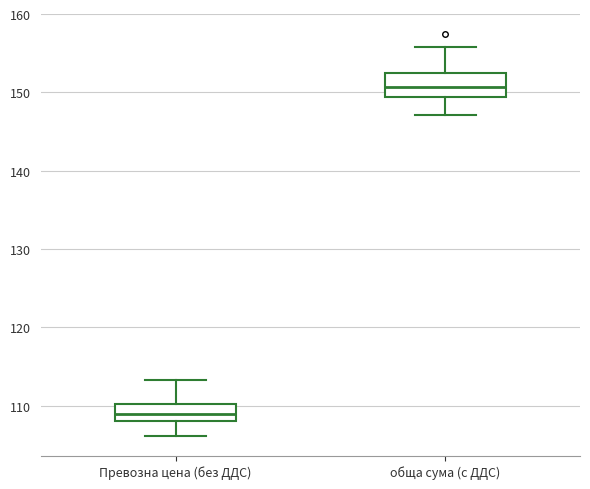

Reading left to right, transcribe this box plot: for each box, give where its median line is, the range the box spans, and where its two whiskers end, as read against the y-axis. The values are not printed on the chart, so give them approximately, as read against the axis.

Превозна цена (без ДДС): median 109, box 108 to 110, whiskers 106 to 113
обща сума (с ДДС): median 151, box 149 to 152, whiskers 147 to 156